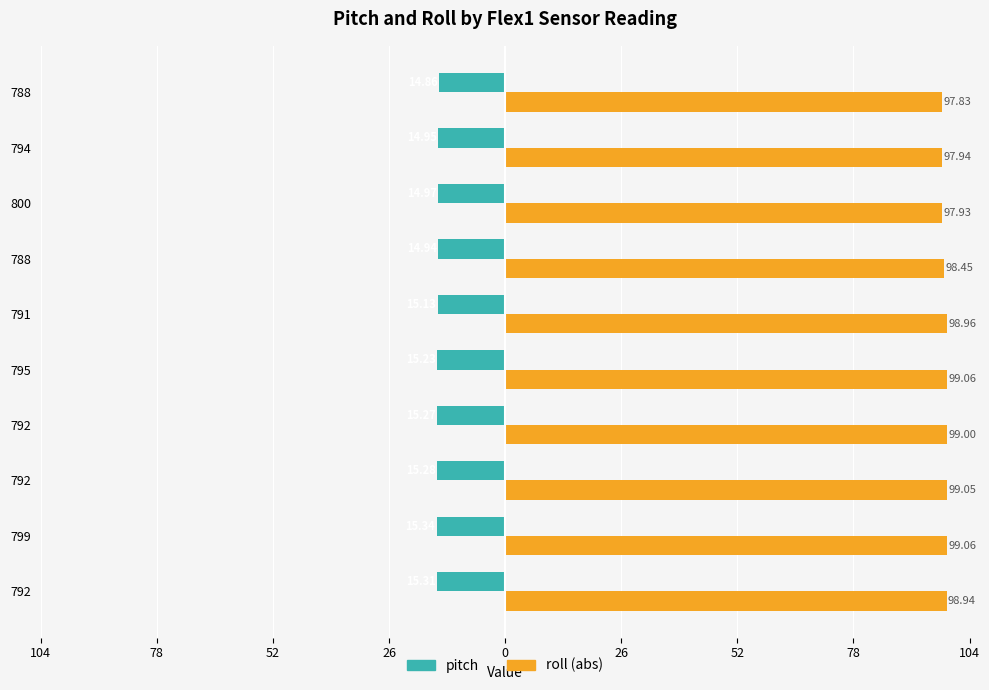

What are all the series names shown in the legend?

pitch, roll (abs)